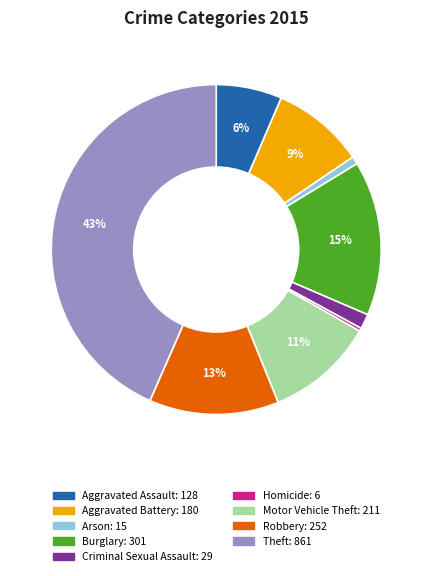

What percentage is the Robbery slice, to the nearest percent?

13%